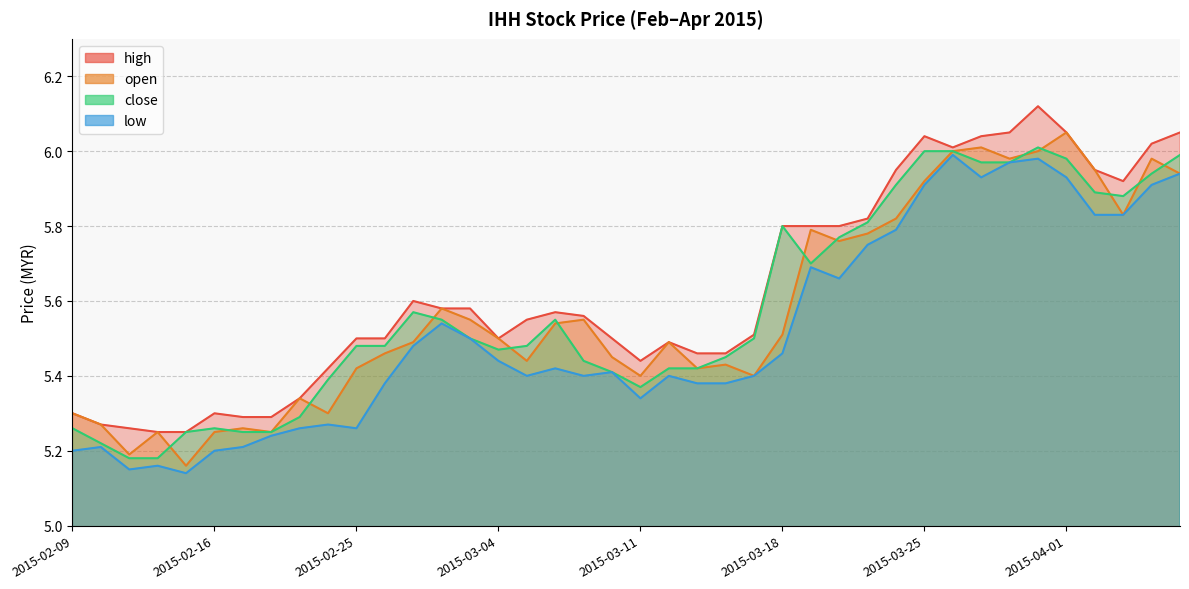

How many lines are shown in the chart?

4